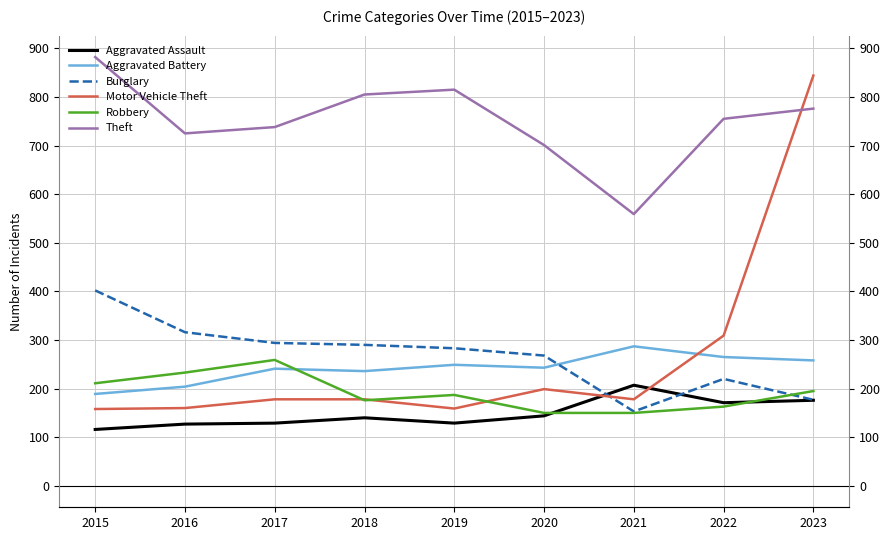

Does the chart display data point markers on the line(s)?

No